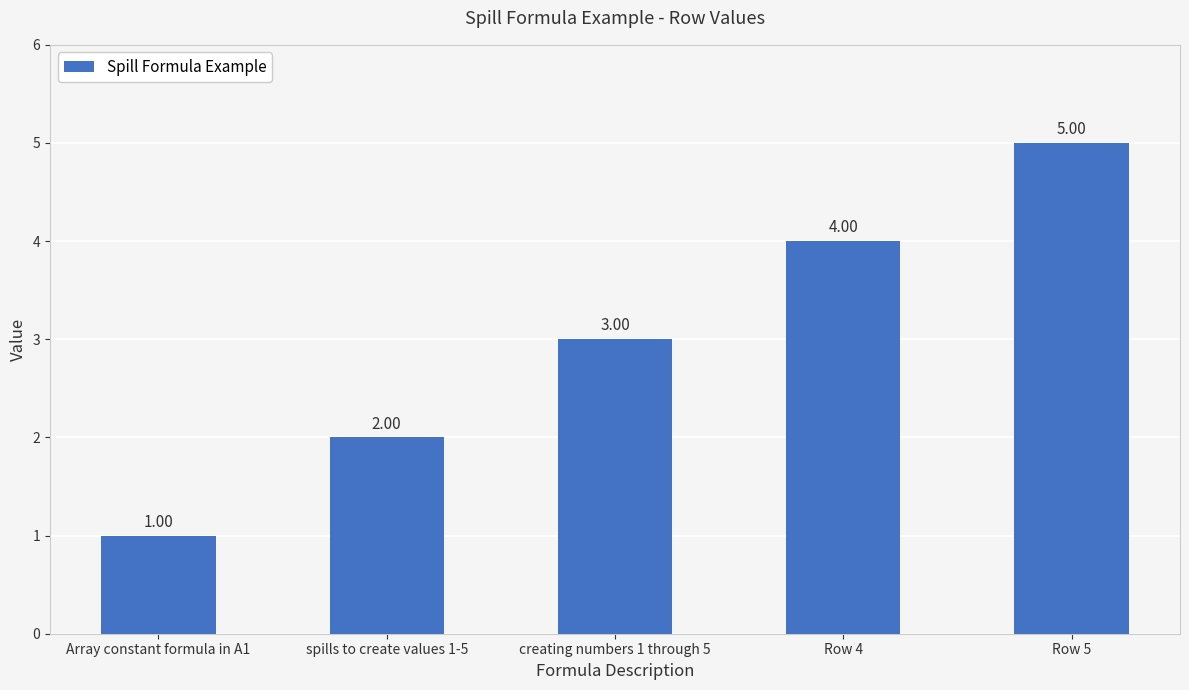

What is the difference between the maximum and minimum values?

4